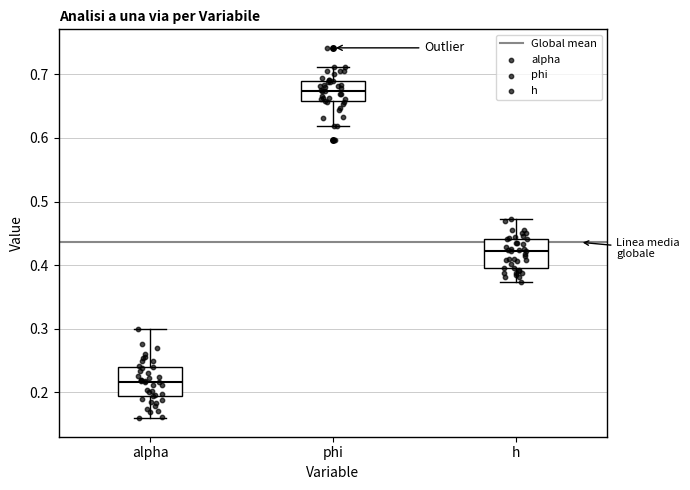

Reading left to right, read every box against the y-axis: the position of its median line, the range the box covers, and the ends of its whiskers. The values are not printed on the chart, so give them approximately, as read against the axis.

alpha: median 0.22, box 0.19 to 0.24, whiskers 0.16 to 0.30
phi: median 0.67, box 0.66 to 0.69, whiskers 0.62 to 0.71
h: median 0.42, box 0.40 to 0.44, whiskers 0.37 to 0.47